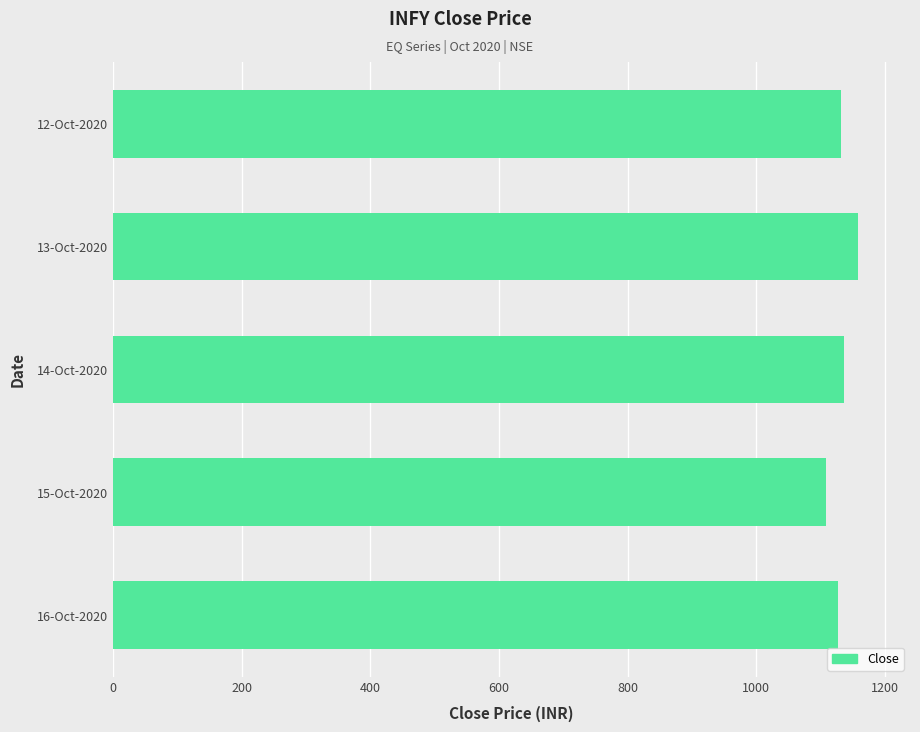

What is the ratio of the value at 15-Oct-2020 to the value at 14-Oct-2020?

1.0